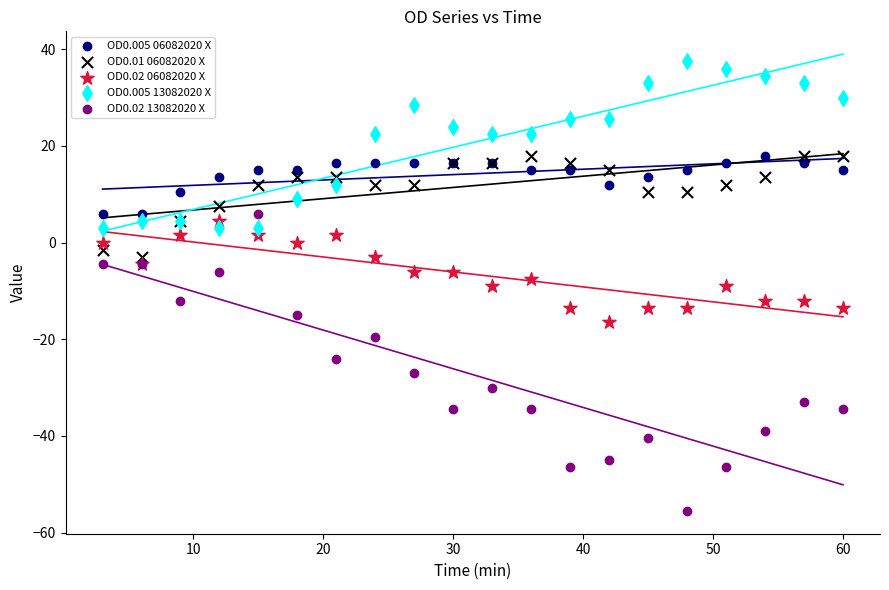

Which series has the widest spread of Y values?

OD0.02 13082020 X